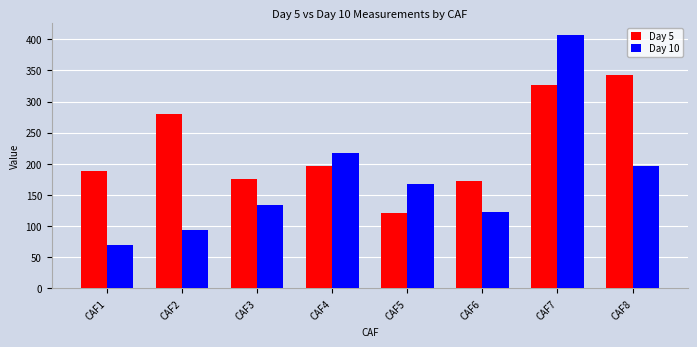

Rank the categories by Day 10 value from lowest to highest.

CAF1, CAF2, CAF6, CAF3, CAF5, CAF8, CAF4, CAF7